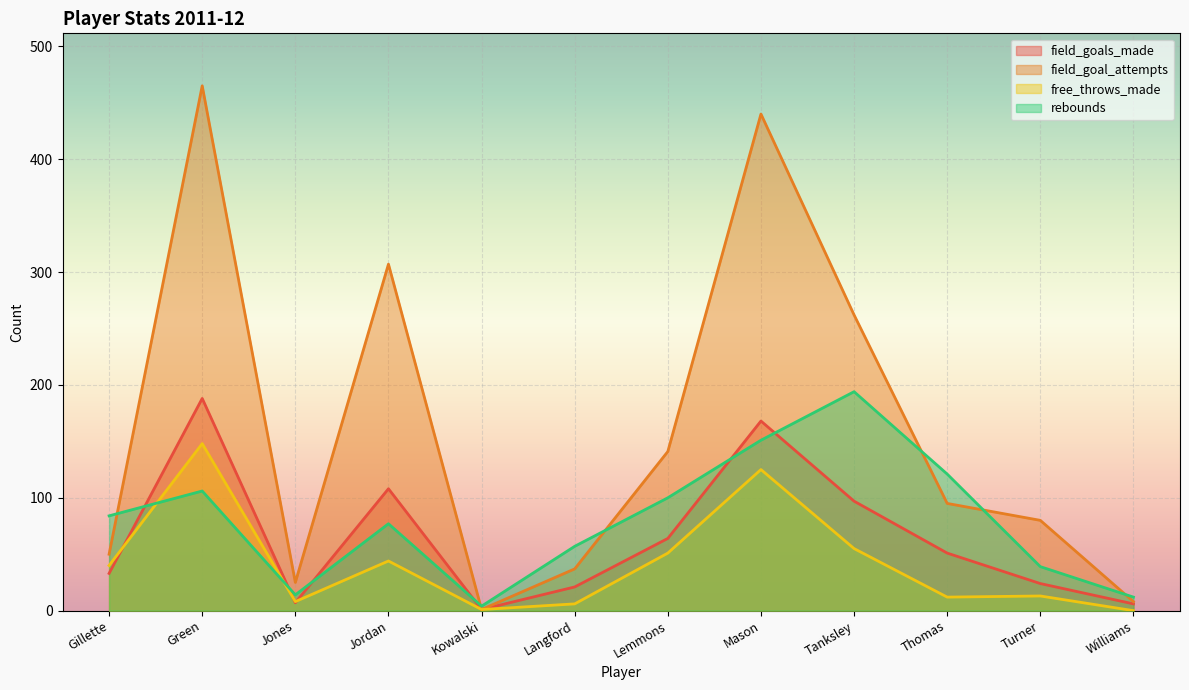

Which series changed the most between Green and Mason?

rebounds